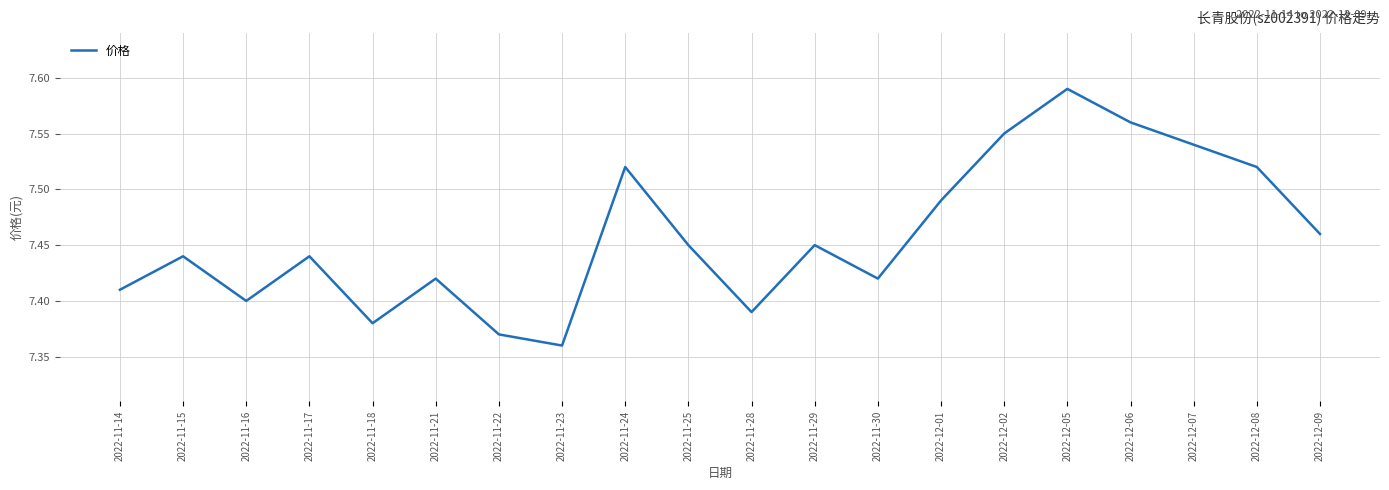

Where is the data nearest to the value 7?

2022-11-23